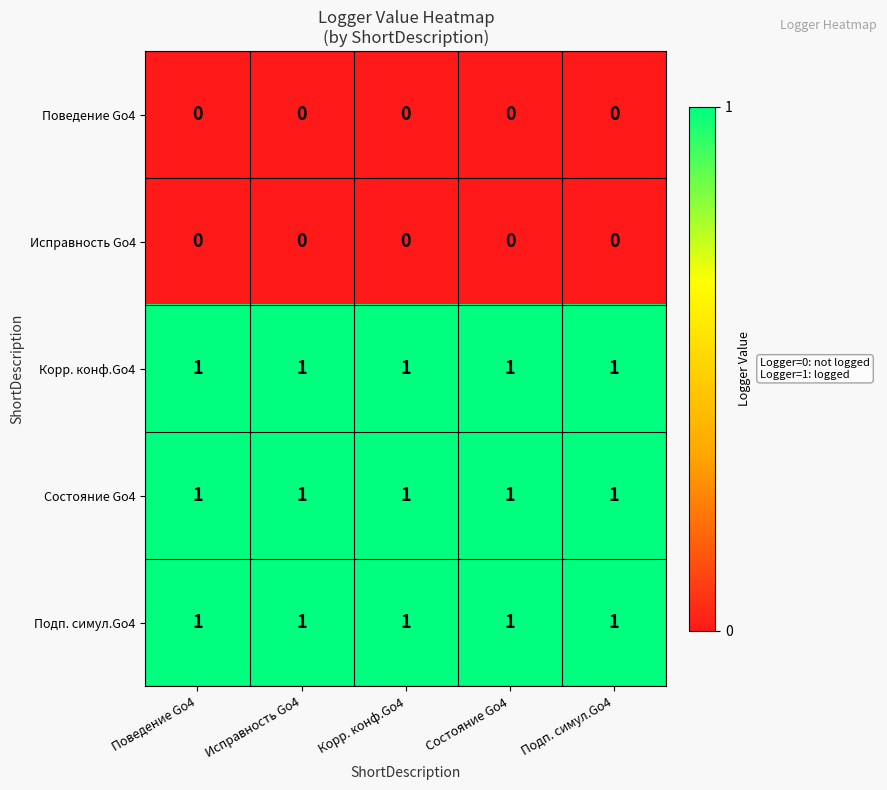

What is the sum of all Корр. конф.Go4 values?

5